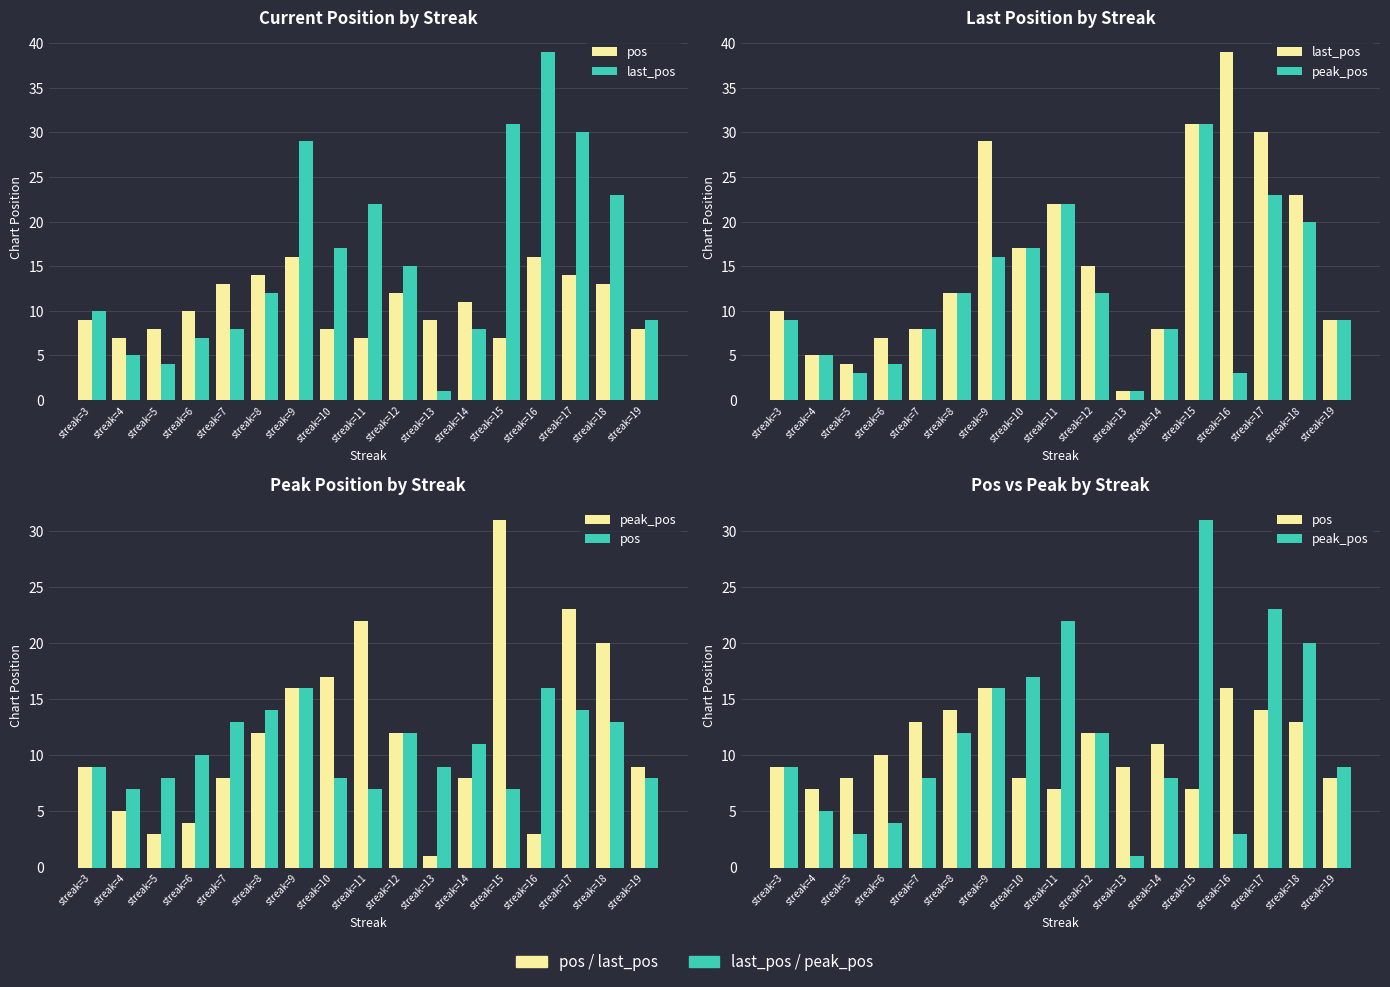

Which series has the widest spread of values?

last_pos